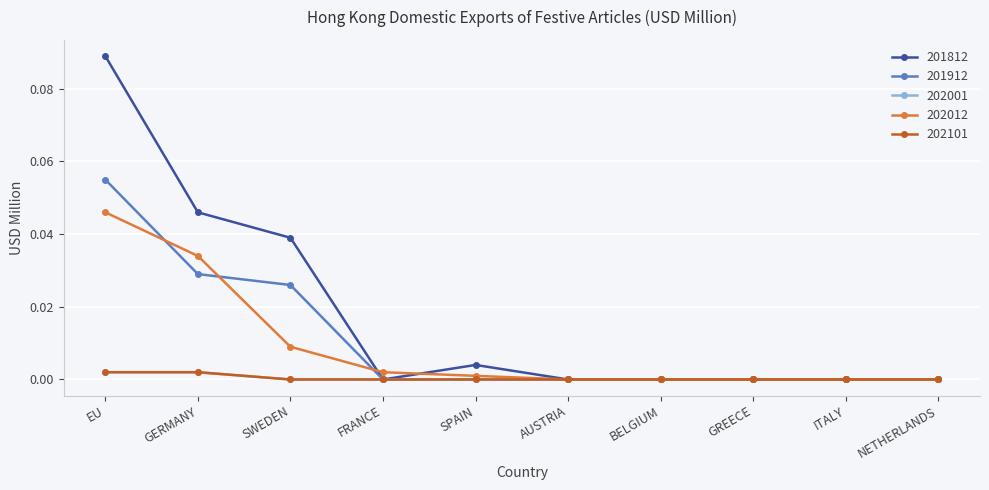

Between SWEDEN and FRANCE, which series saw the biggest shift?

201812